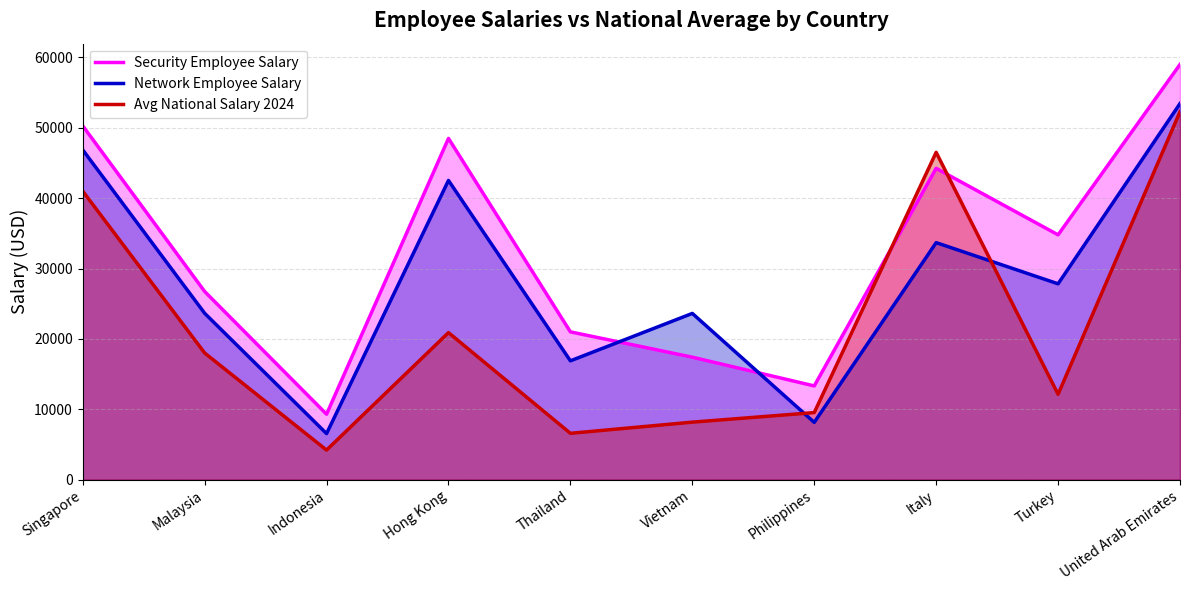

List the series in order of their peak value, highest first.

Security Employee Salary, Network Employee Salary, Avg National Salary 2024